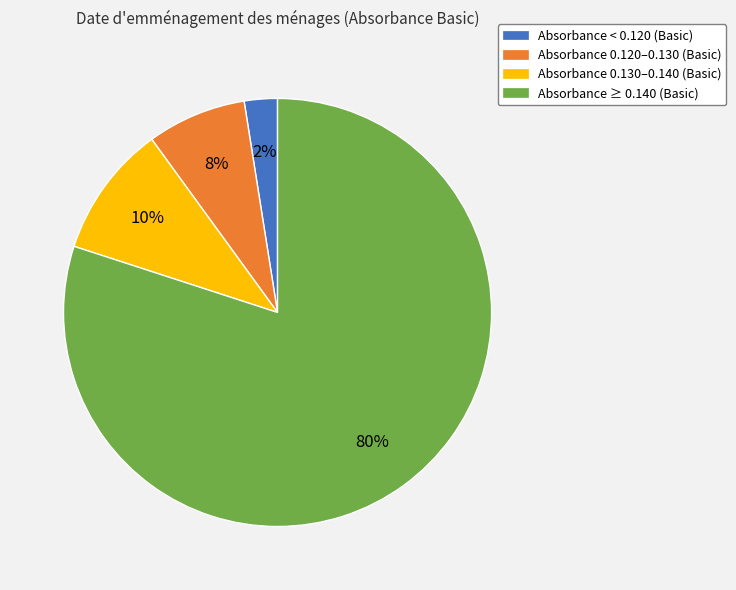

What percentage is the Absorbance ≥ 0.140 (Basic) slice, to the nearest percent?

80%